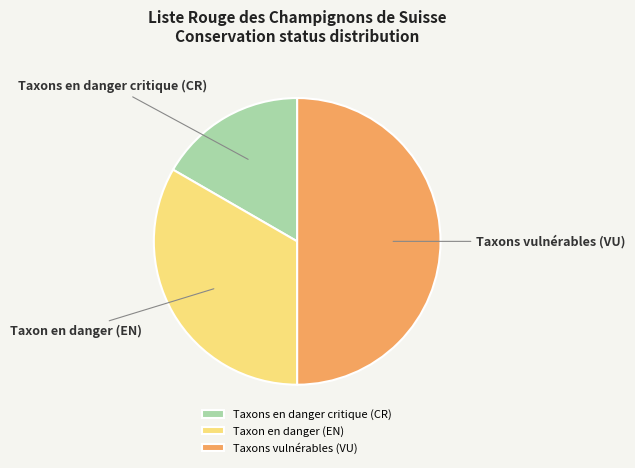

True or false: Taxons vulnérables (VU) accounts for 59% of the total.

False